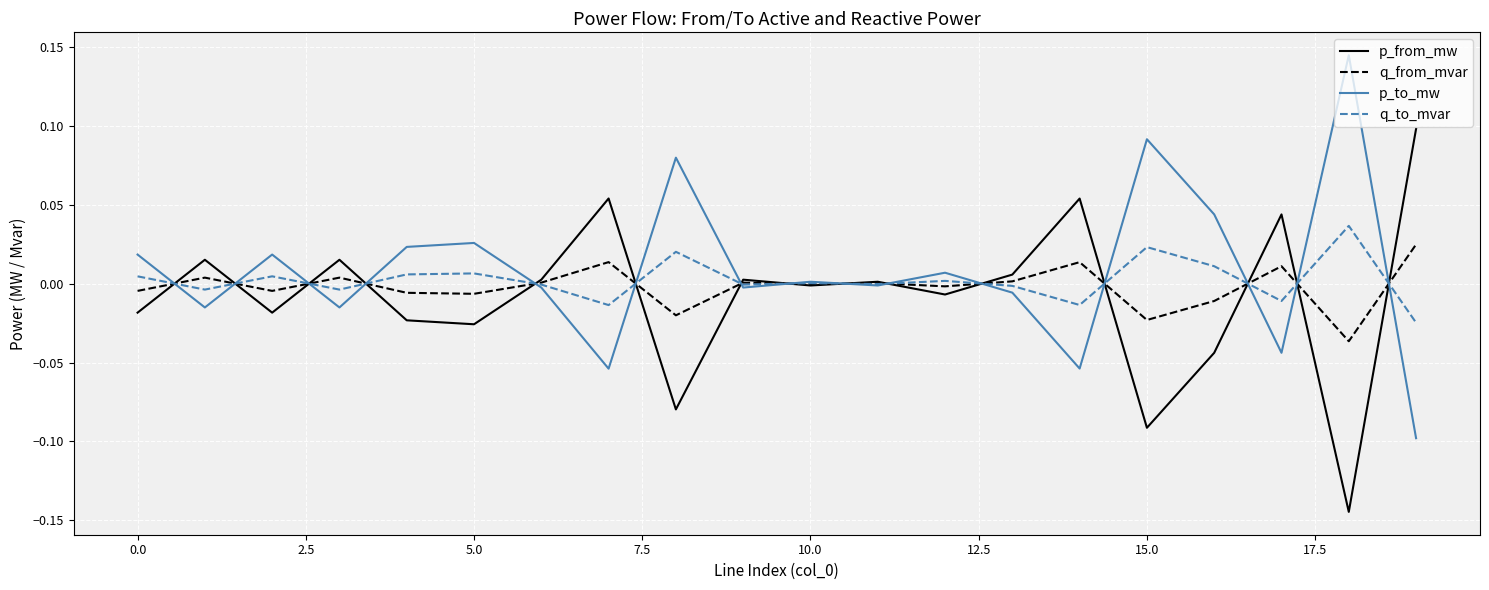

Is this an area chart (filled region under the line)?

No